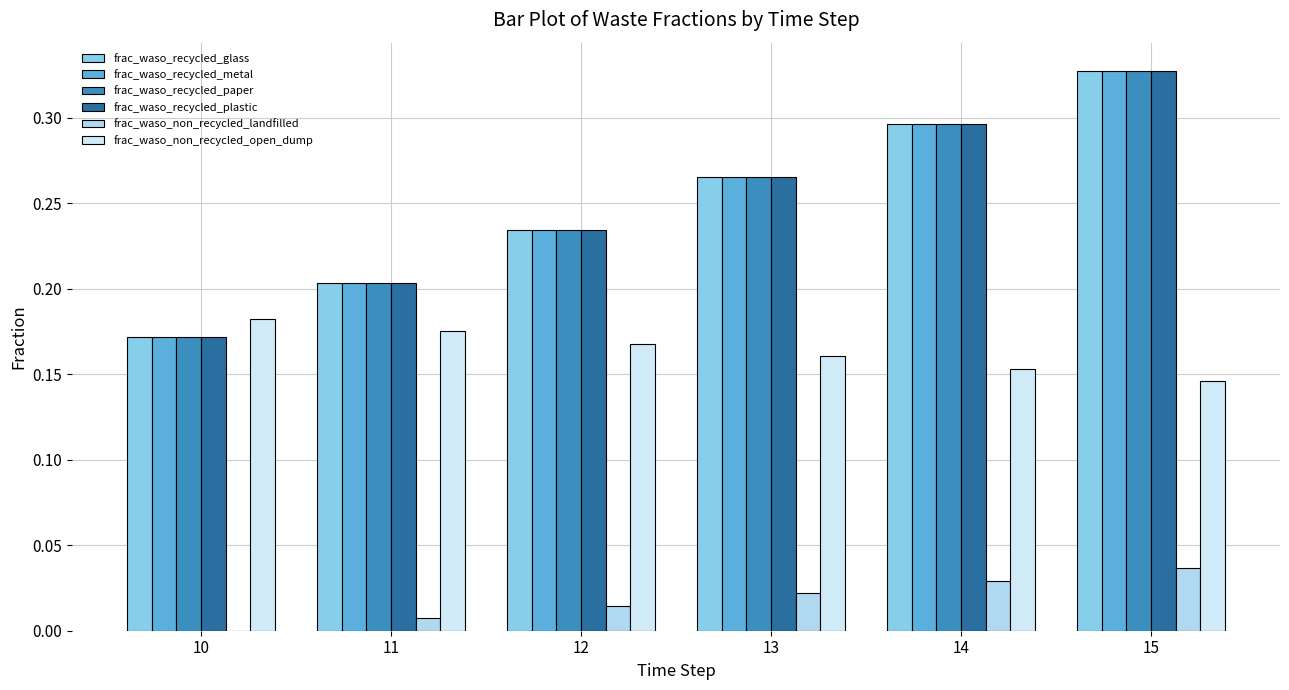

At which label is frac_waso_recycled_plastic closest to 0?

10